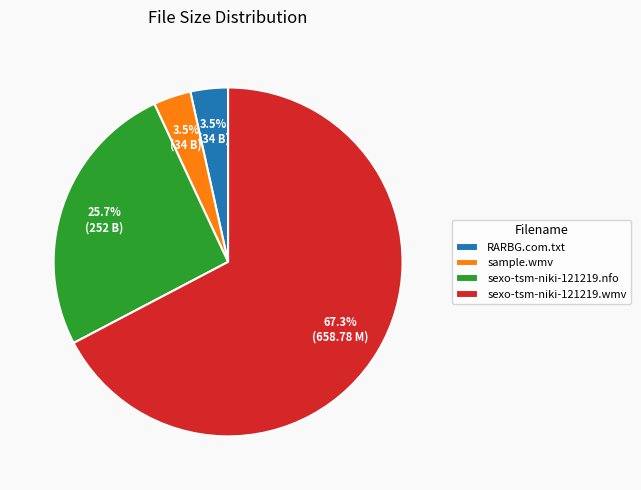

Count the number of slices in the pie.

4